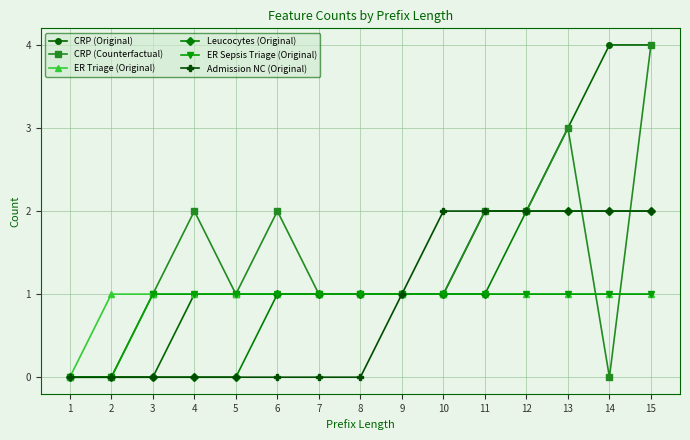

Reading left to right, what are all the values shown in this chart?

CRP (Original): 0	0	0	1	1	1	1	1	1	1	2	2	3	4	4
CRP (Counterfactual): 0	0	1	2	1	2	1	1	1	1	2	2	3	0	4
ER Triage (Original): 0	1	1	1	1	1	1	1	1	1	1	1	1	1	1
Leucocytes (Original): 0	0	0	0	0	1	1	1	1	1	1	2	2	2	2
ER Sepsis Triage (Original): 0	0	1	1	1	1	1	1	1	1	1	1	1	1	1
Admission NC (Original): 0	0	0	0	0	0	0	0	1	2	2	2	2	2	2